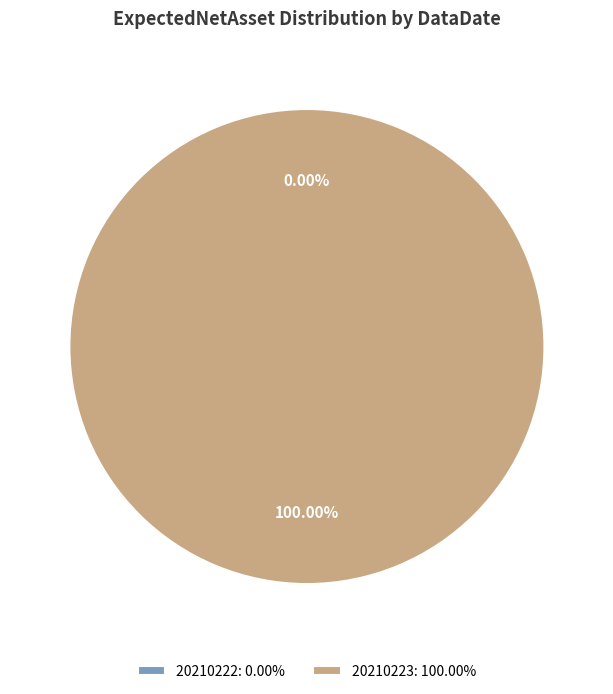

Does any single category account for the majority?

Yes